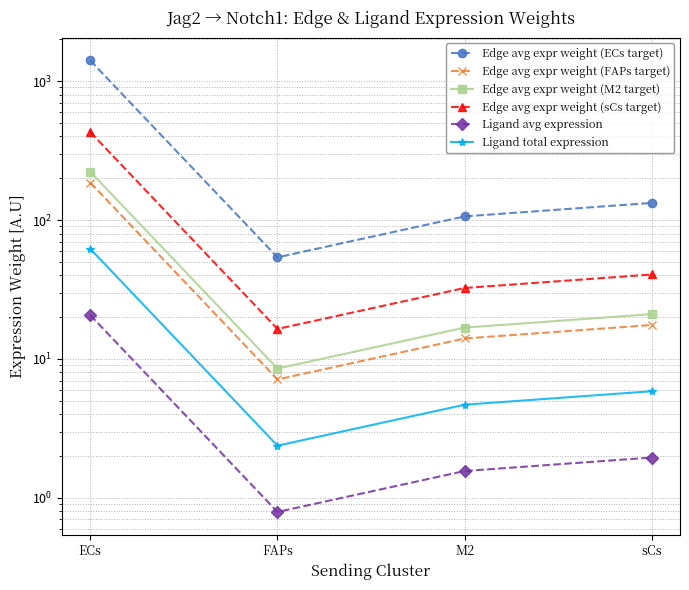

True or false: Ligand avg expression has more than 1 interior local peaks.

False